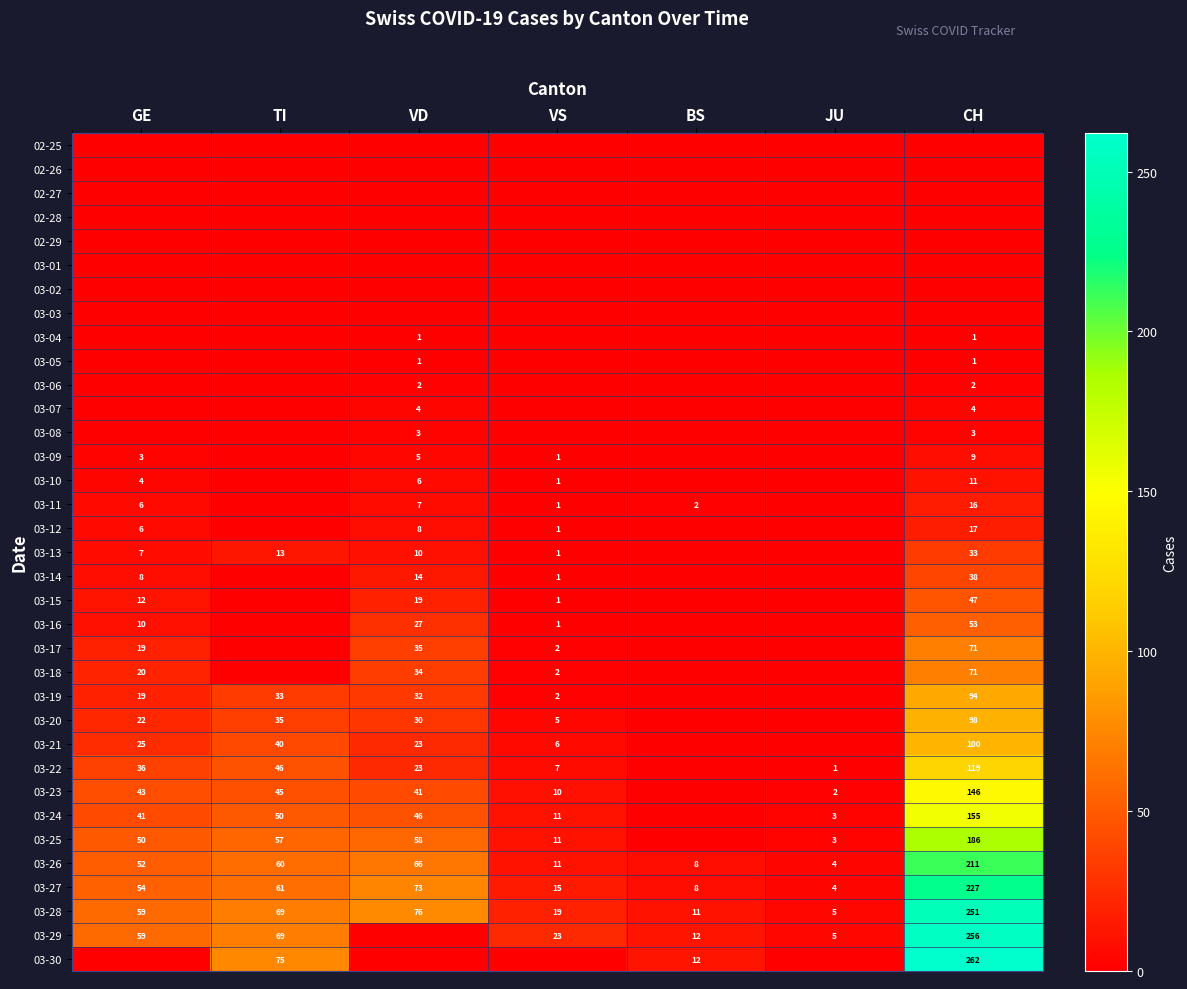

Read the 03-23 value at VD, to the nearest 10.

40